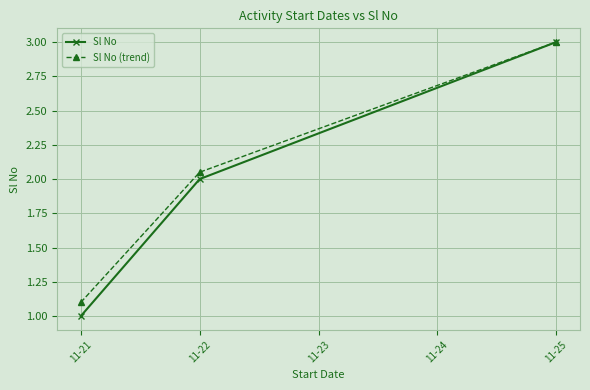

Rank the categories by Sl No value from highest to lowest.

11-25, 11-22, 11-21